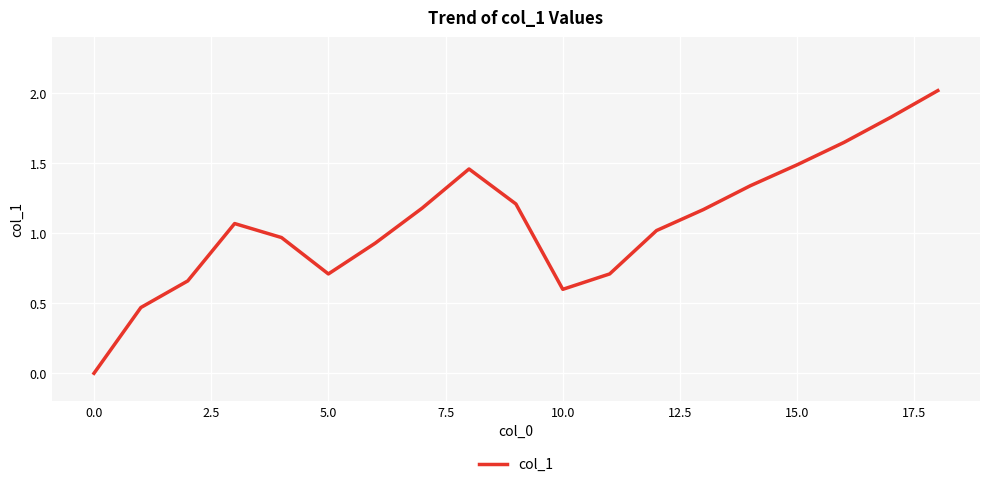

What is the greatest value displayed?

2.0